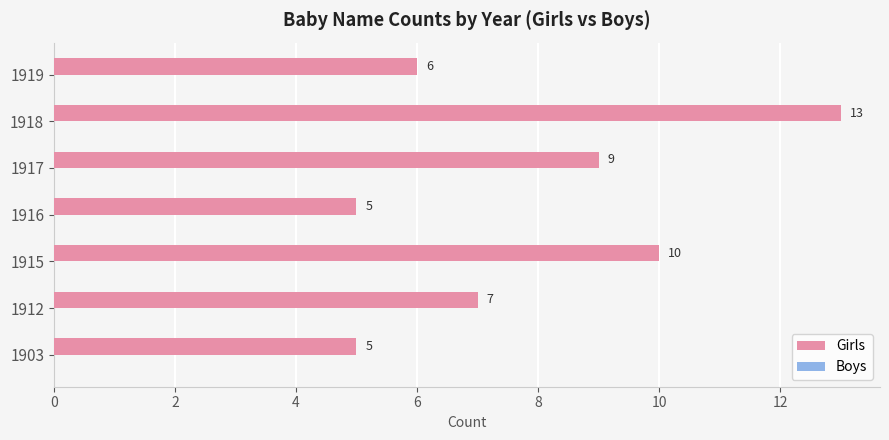

What is the change in value from 1916 to 1919?

+1